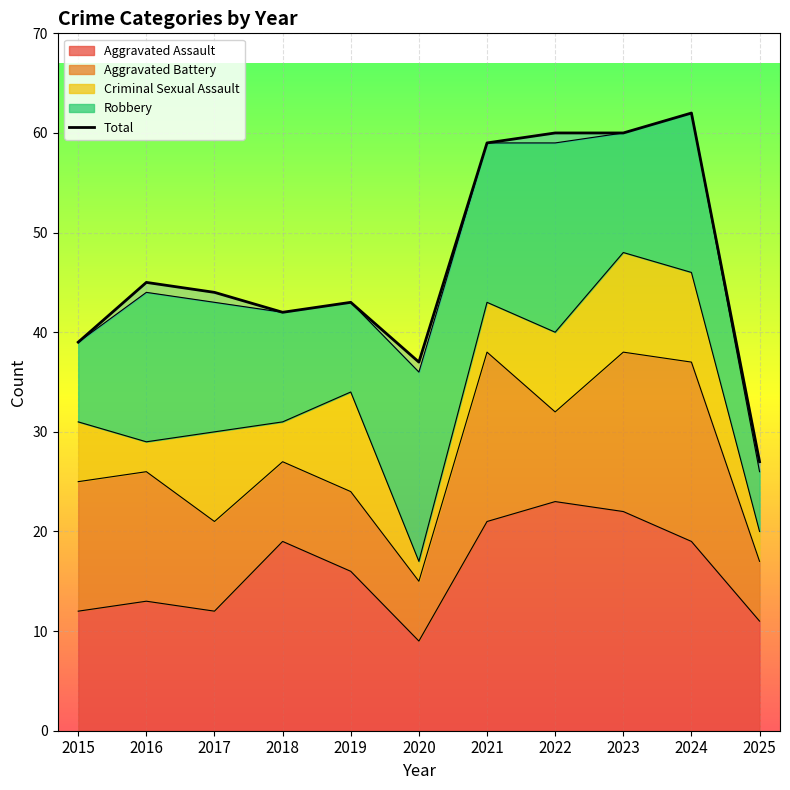

What is the greatest value displayed?

62